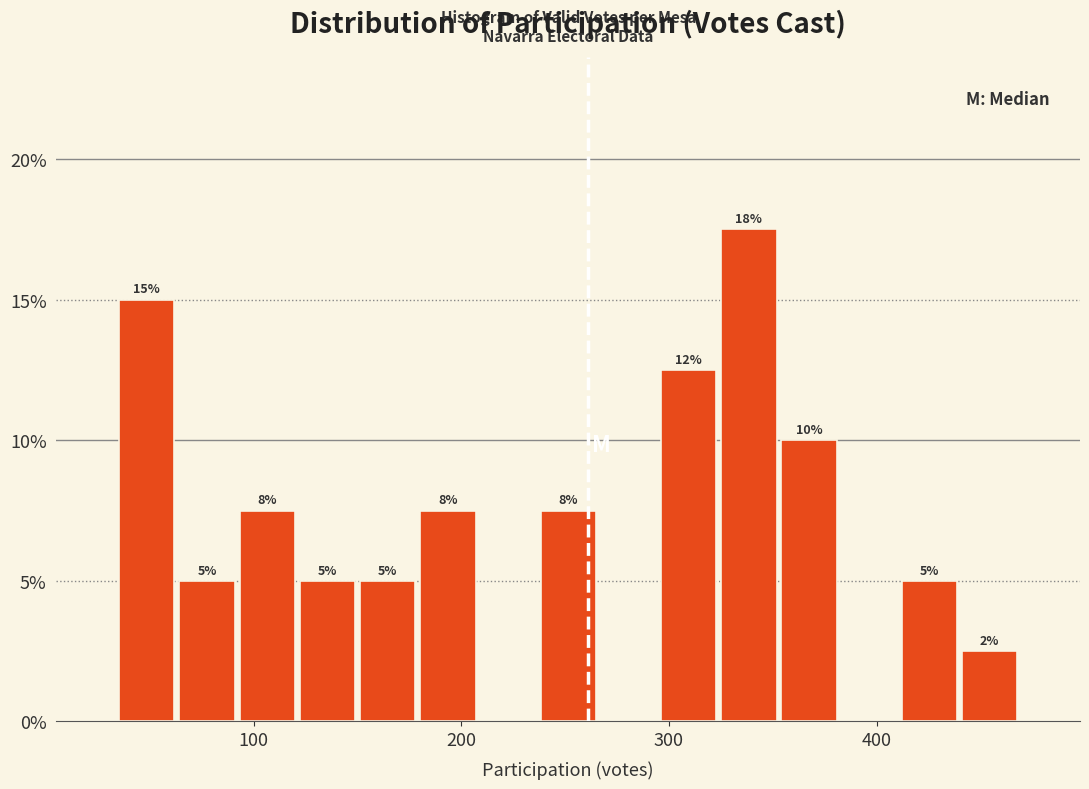

Around what value on the x-axis is the tallest bar? Give the approximate position of its centre, as read against the axis.

340